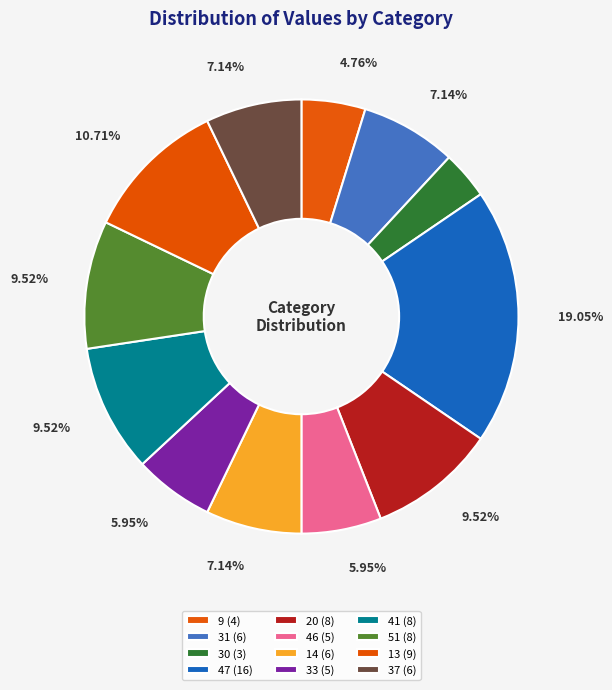

Rank the categories by value from highest to lowest.

47, 13, 20, 41, 51, 31, 14, 37, 46, 33, 9, 30